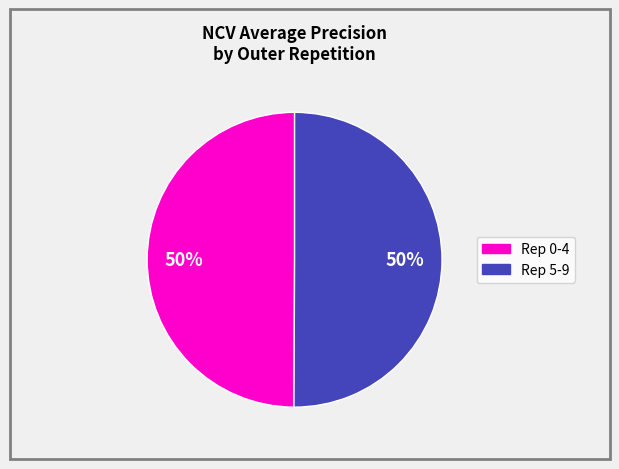

What is the ratio of the value at Rep 5-9 to the value at Rep 0-4?

1.0